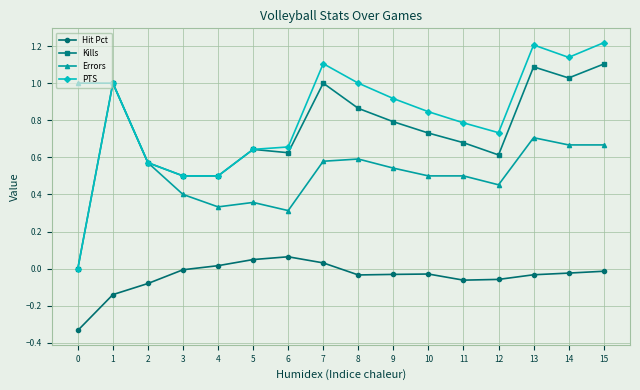

Which series has the largest range (max minus min)?

PTS